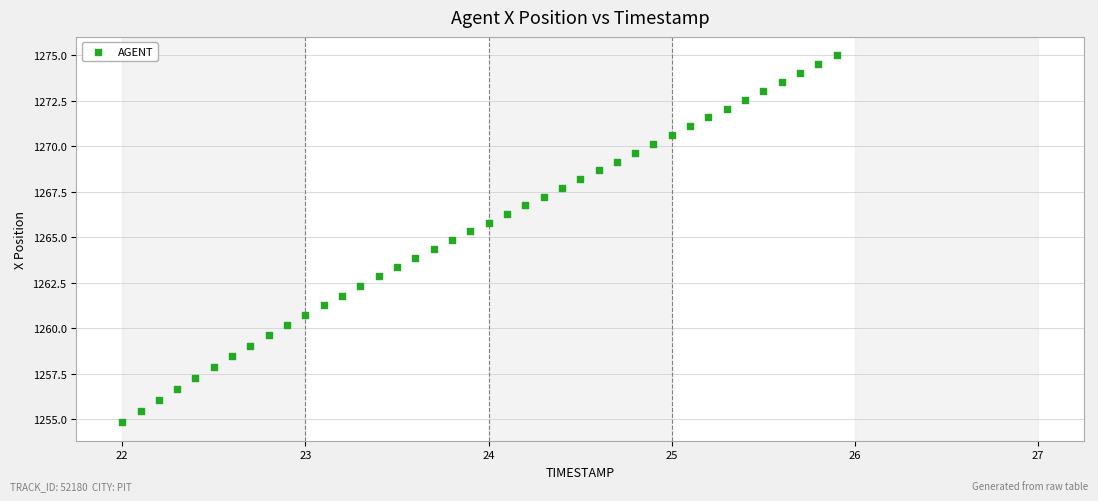

What is the range of X values (max minus min)?

3.9